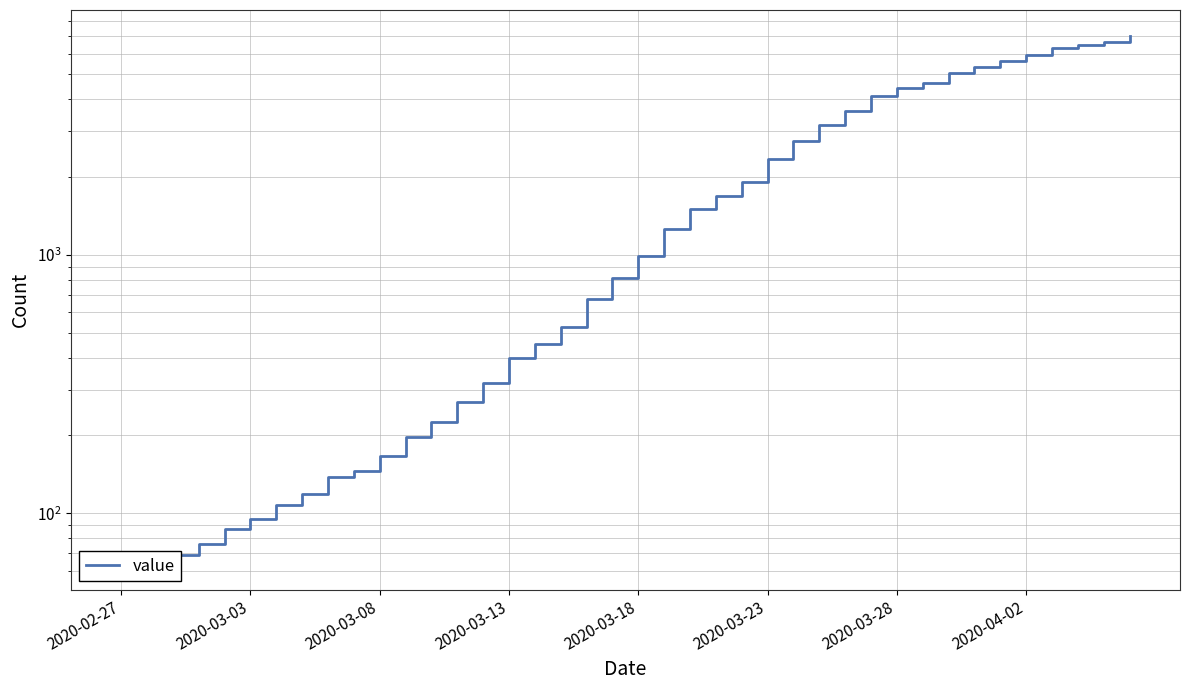

The chart shows a value of 1228 at 2020-03-28. True or false?

False